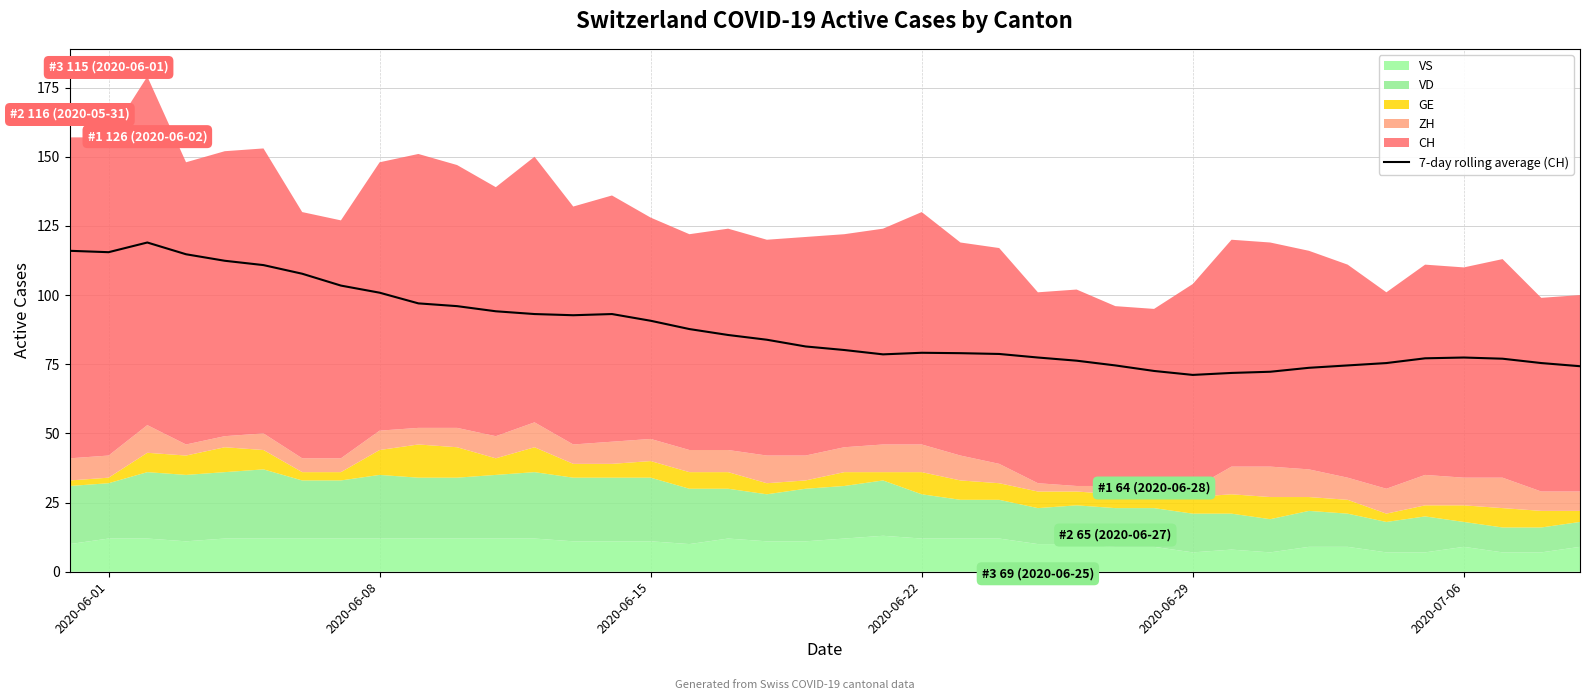

What is the sum of the values at 2020-06-29 and 2020-06-22?

227.2